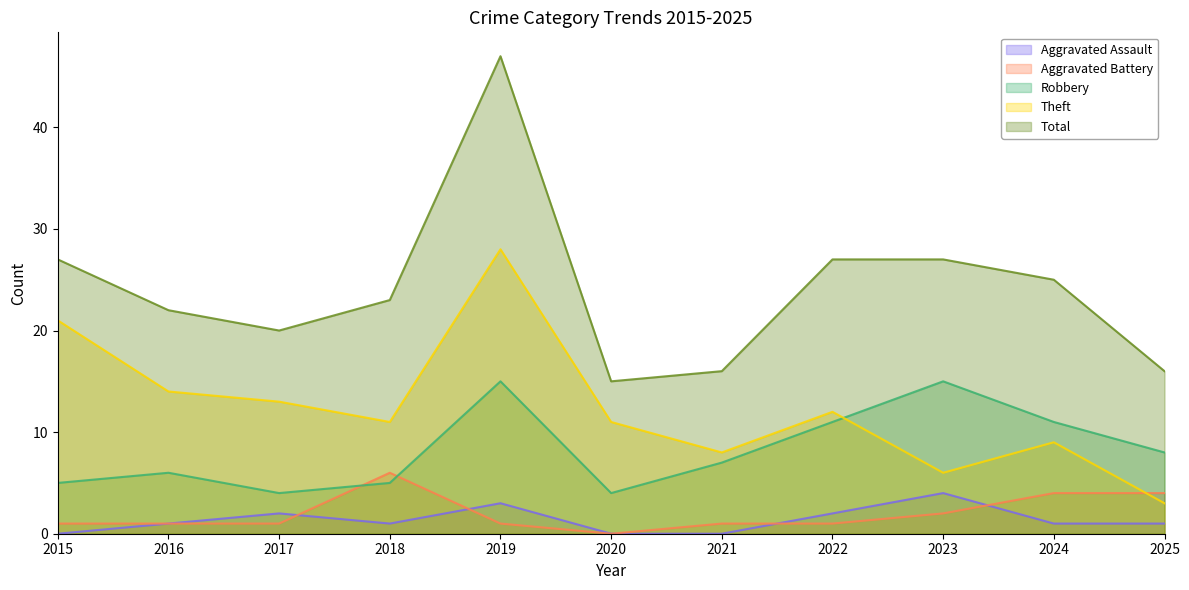

True or false: Aggravated Battery has more than 1 points higher than both neighbors.

False